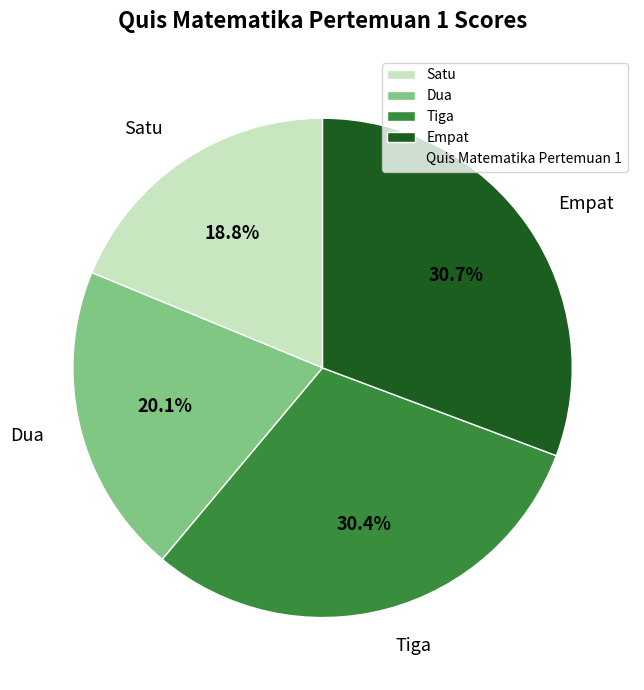

Combined, do Empat and Dua account for over 50%?

Yes